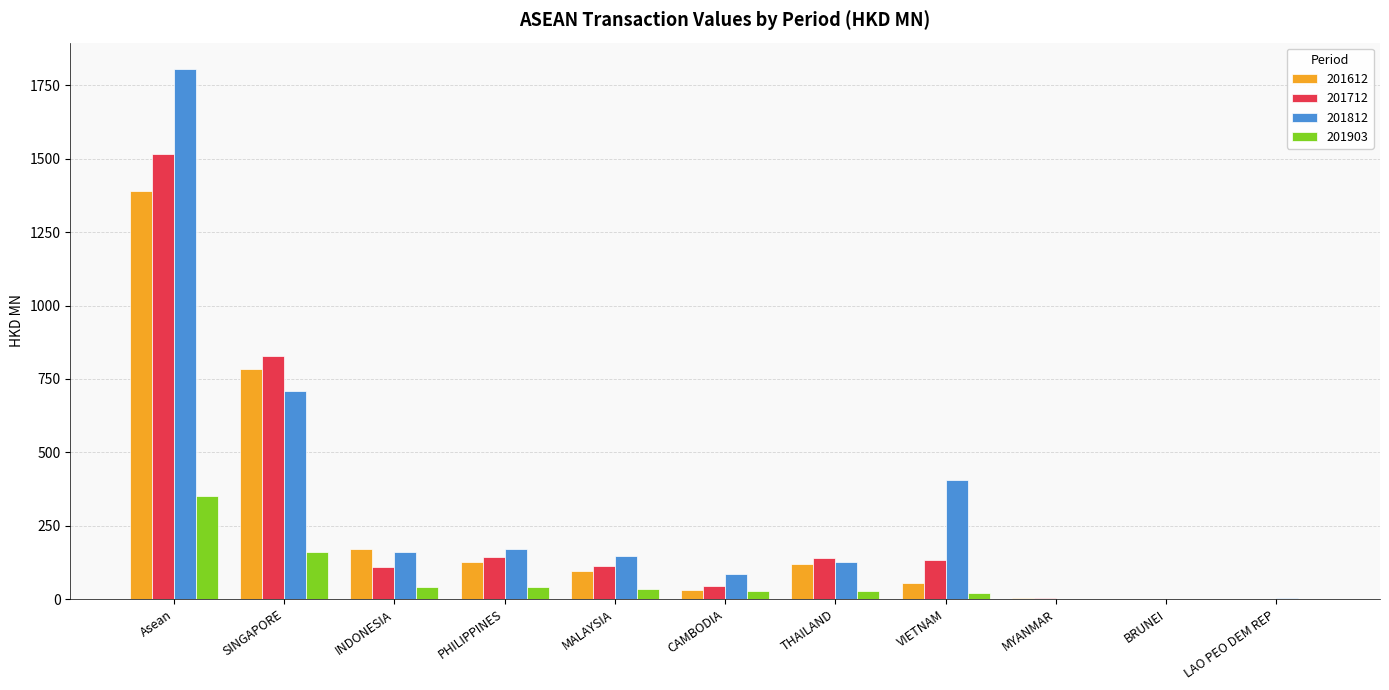

What is the total value across all series at SINGAPORE?

2485.4